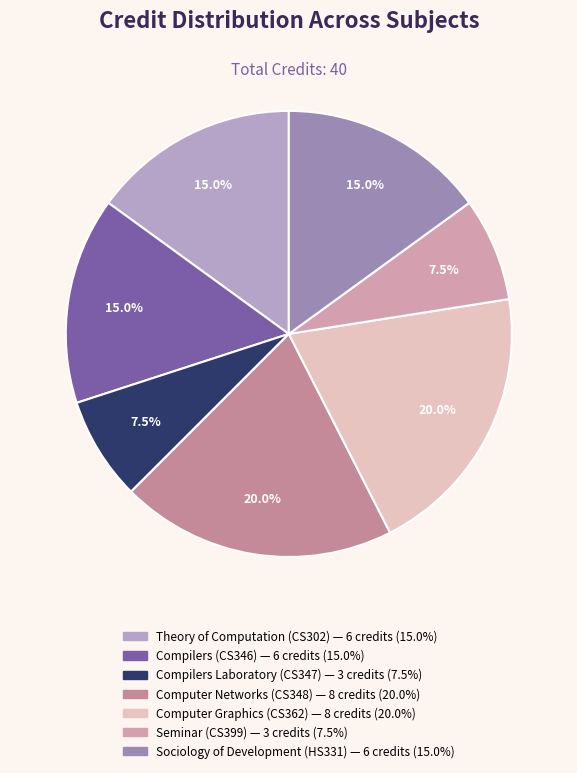

How many segments does this pie chart have?

7